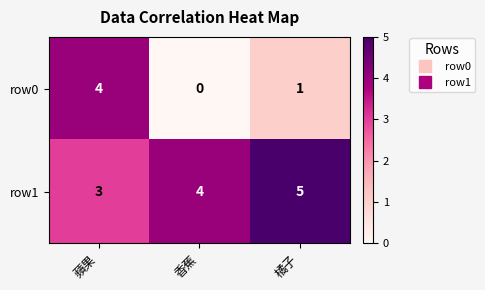

At which category is the sum across all series the highest?

蘋果